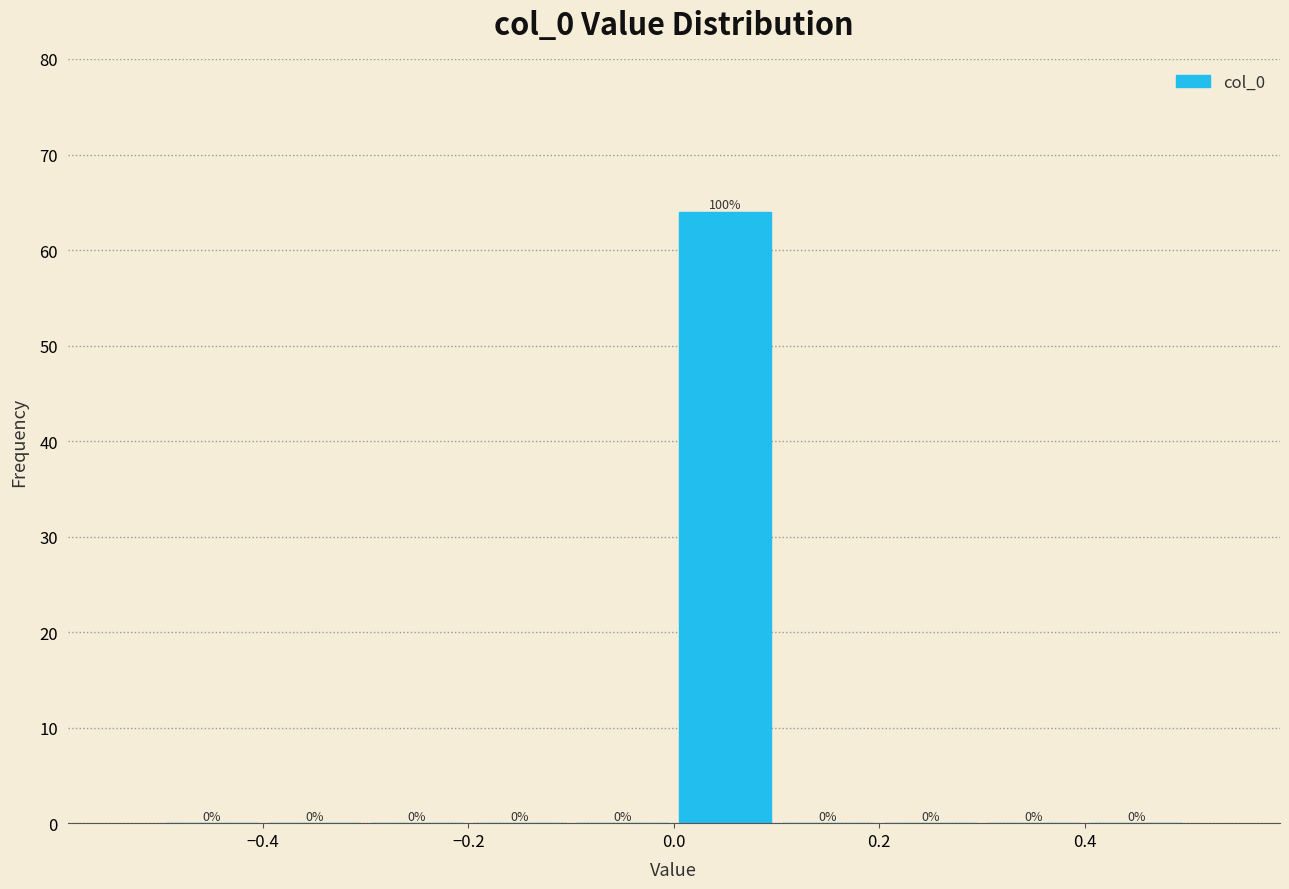

Over which range of the x-axis is the bar tallest?

0.0 to 0.1